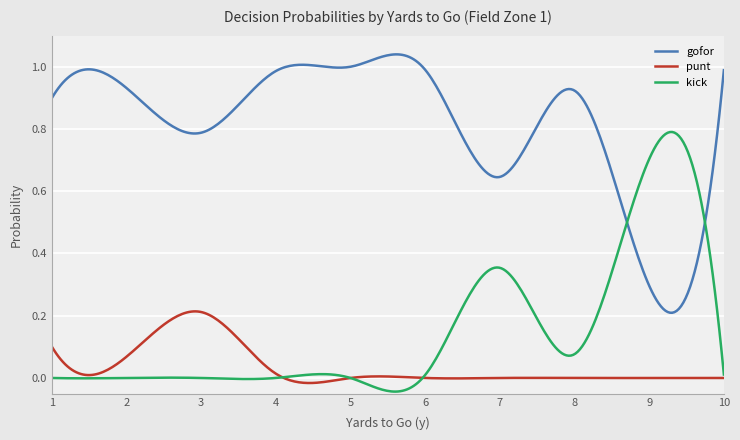

True or false: gofor and punt cross at least once.

False